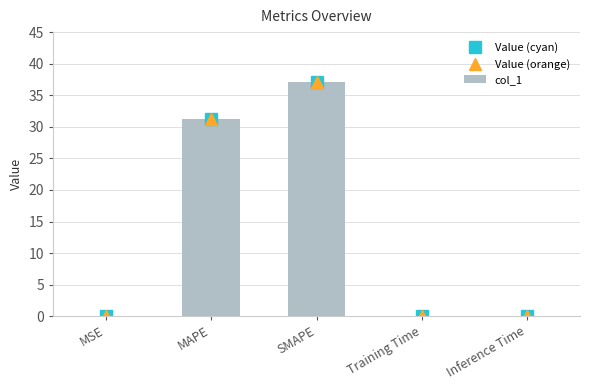

The value of Value (cyan) at Inference Time is 0.0. True or false?

True